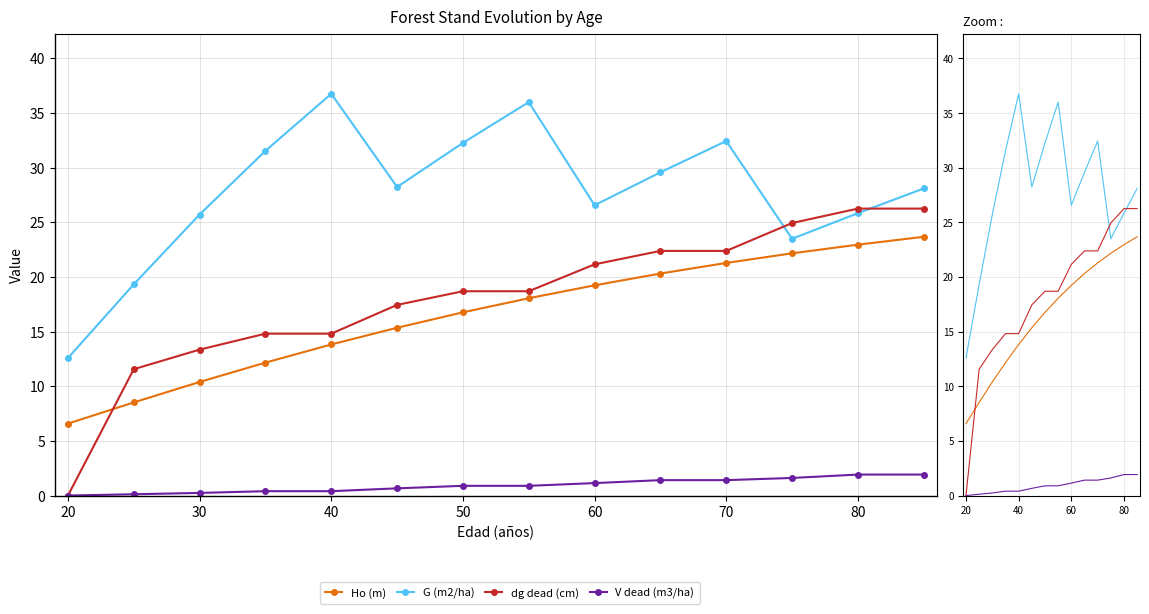

Is the value of Ho (m) at 90 greater than the value of G (m2/ha) at 70?

No